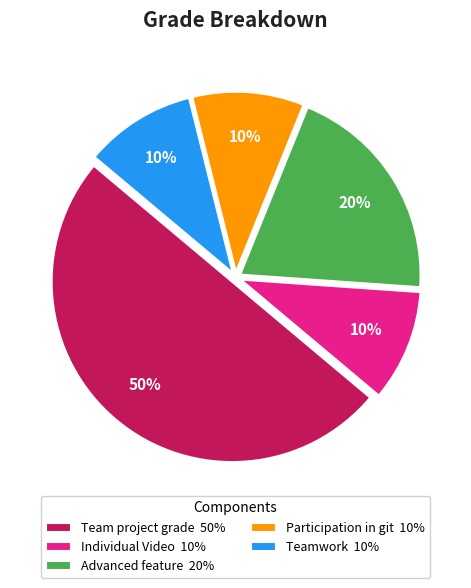

To the nearest percent, what is the average slice percentage?

20%